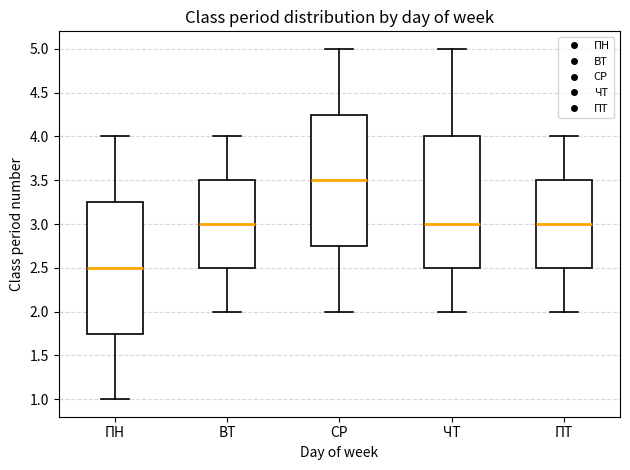

Where does the median line of the box for ЧТ sit on the y-axis? The values are not printed on the chart, so give them approximately, as read against the axis.

3.00